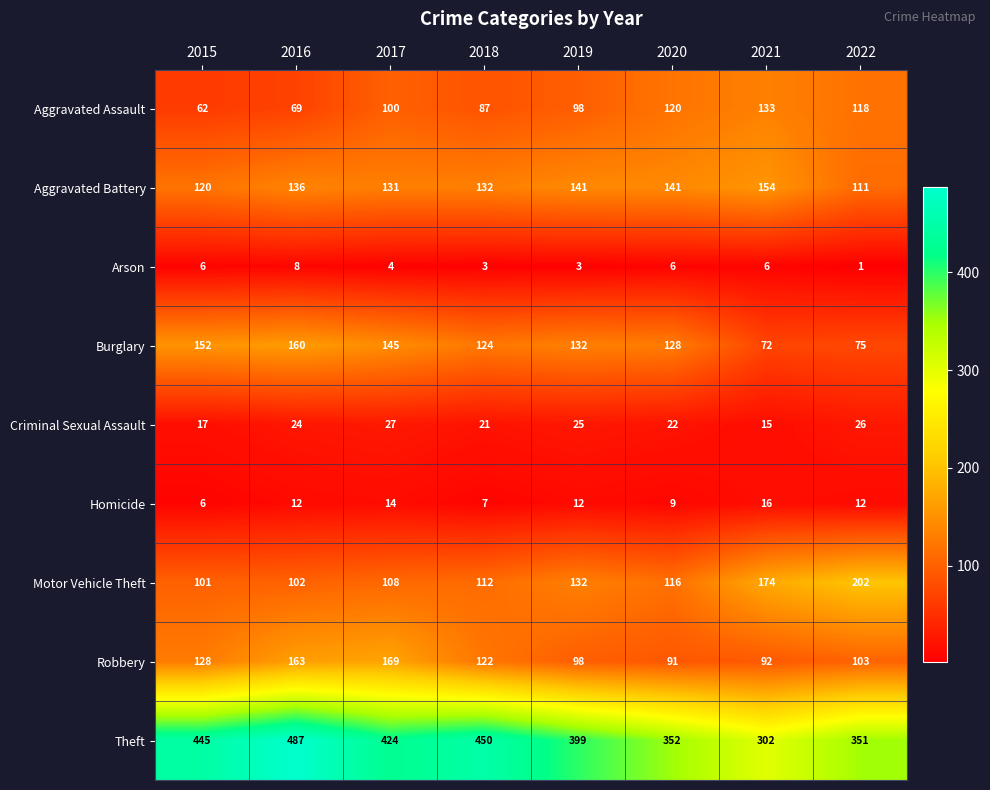

What is the sum of the Criminal Sexual Assault values at 2016 and 2020?

46